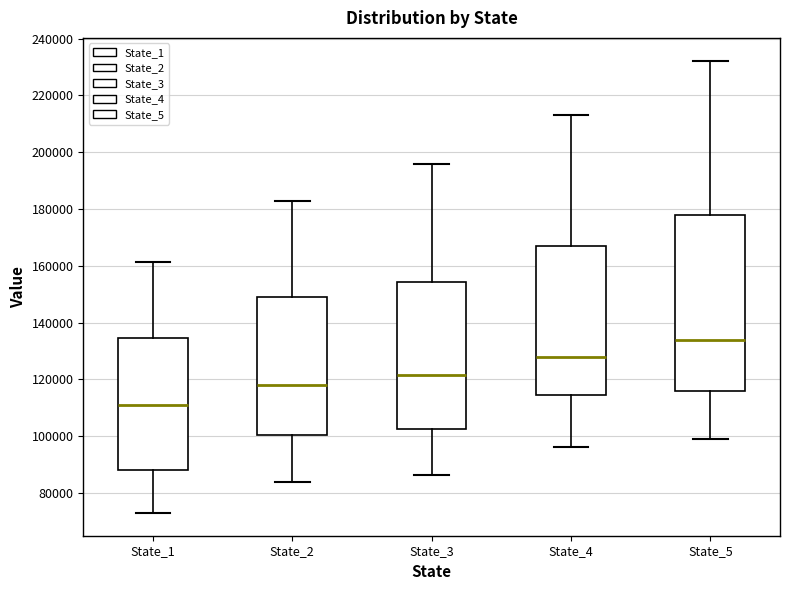

Reading left to right, read every box against the y-axis: the position of its median line, the range the box covers, and the ends of its whiskers. The values are not printed on the chart, so give them approximately, as read against the axis.

State_1: median 112000, box 88000 to 134000, whiskers 72000 to 162000
State_2: median 118000, box 100000 to 150000, whiskers 84000 to 182000
State_3: median 122000, box 102000 to 154000, whiskers 86000 to 196000
State_4: median 128000, box 114000 to 168000, whiskers 96000 to 214000
State_5: median 134000, box 116000 to 178000, whiskers 98000 to 232000